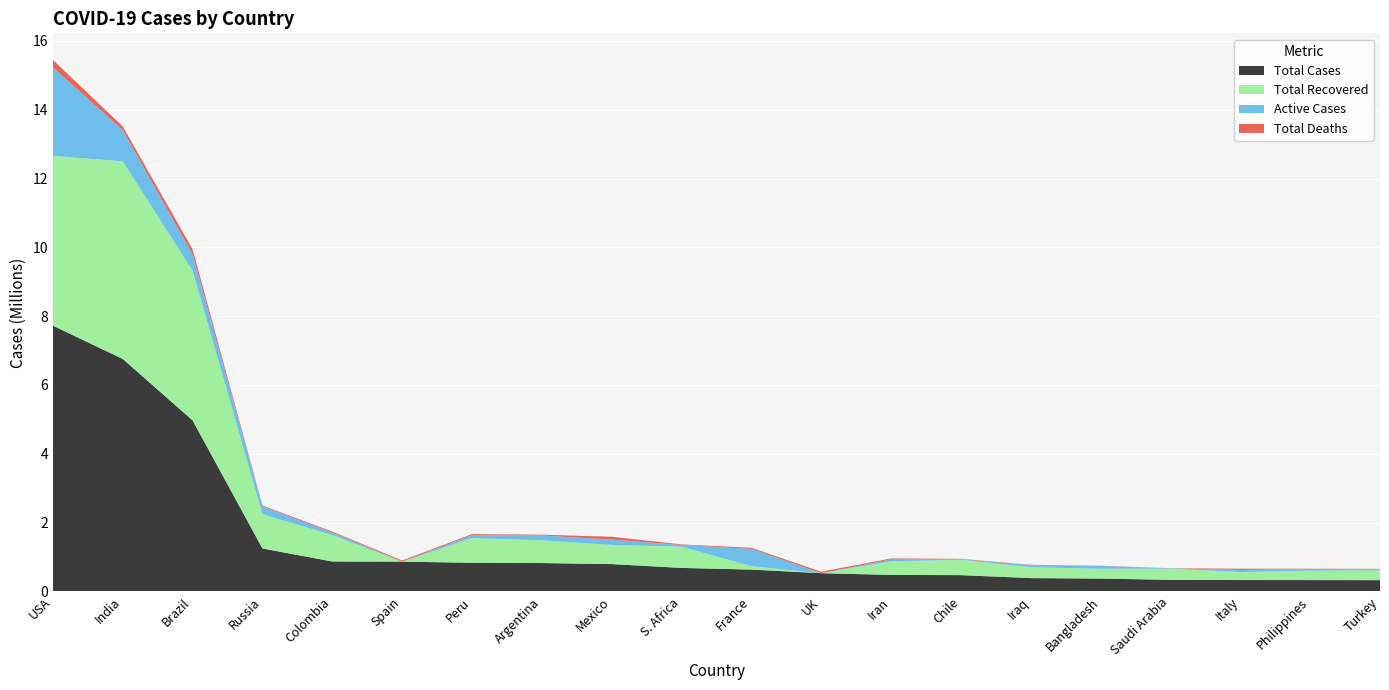

Reading right to left, what are all the values shown in this chart?

Total Cases: Turkey=327557	Philippines=329637	Italy=330263	Saudi Arabia=337243	Bangladesh=373151	Iraq=387121	Chile=473306	Iran=479825	UK=530113	France=634763	S. Africa=683242	Mexico=794608	Argentina=824468	Peru=832929	Spain=865631	Colombia=869808	Russia=1248619	Brazil=4970953	India=6757131	USA=7724207
Total Recovered: Turkey=287599	Philippines=273723	Italy=234099	Saudi Arabia=322612	Bangladesh=286631	Iraq=316371	Chile=445418	Iran=394800	UK=0	France=99295	S. Africa=616857	Mexico=557478	Argentina=660272	Peru=718065	Spain=0	Colombia=770812	Russia=995275	Brazil=4352871	India=5744693	USA=4936501
Active Cases: Turkey=31405	Philippines=49989	Italy=60134	Saudi Arabia=9708	Bangladesh=81080	Iraq=61219	Chile=14818	Iran=57606	UK=0	France=503103	S. Africa=49282	Mexico=154782	Argentina=142369	Peru=81950	Spain=0	Colombia=71979	Russia=231479	Brazil=470511	India=907847	USA=2571857
Total Deaths: Turkey=8553	Philippines=5925	Italy=36030	Saudi Arabia=4923	Bangladesh=5440	Iraq=9531	Chile=13070	Iran=27419	UK=42445	France=32365	S. Africa=17103	Mexico=82348	Argentina=21827	Peru=32914	Spain=32486	Colombia=27017	Russia=21865	Brazil=147571	India=104591	USA=215849